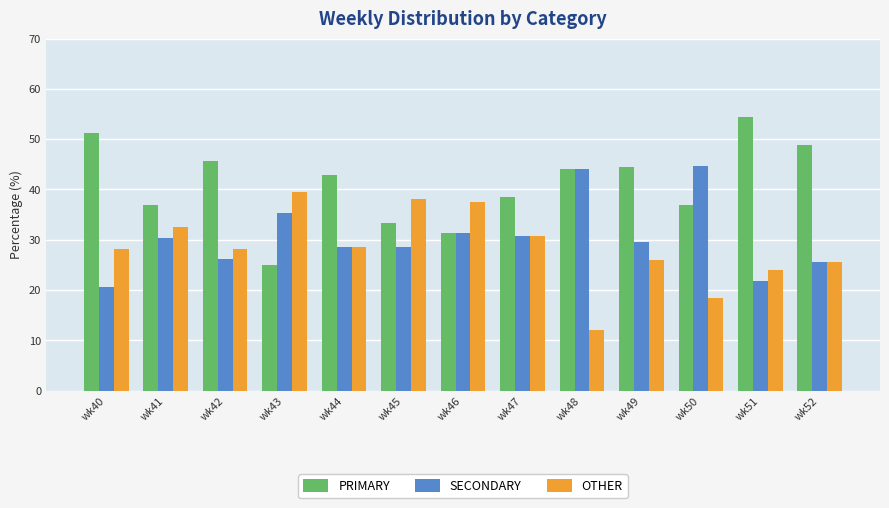

Does the chart contain any negative values?

No